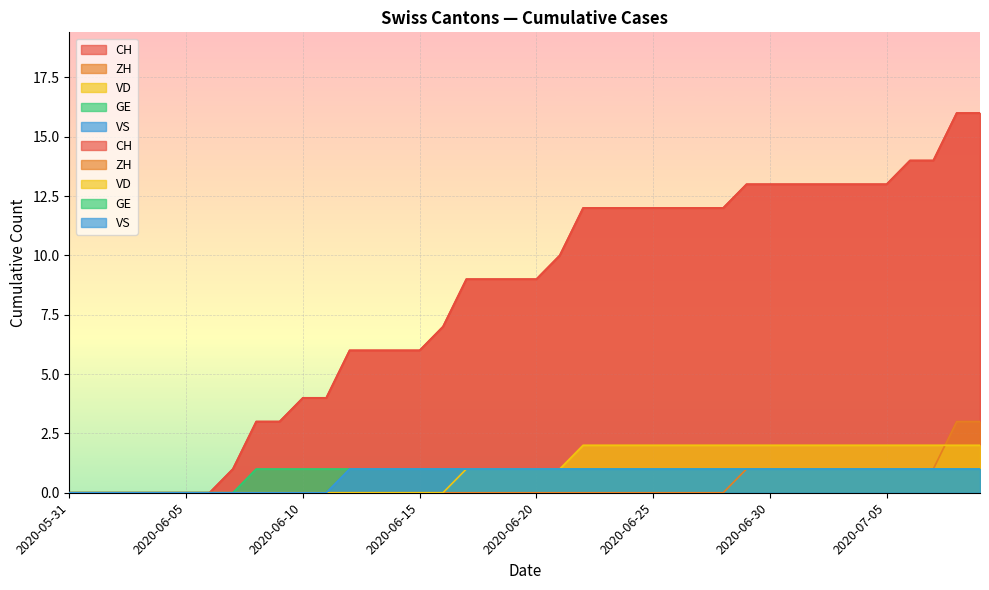

What is the maximum value for ZH?

3